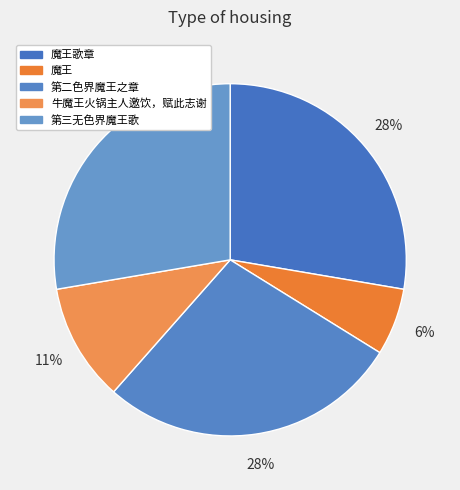

Which slice is the largest?

第三无色界魔王歌